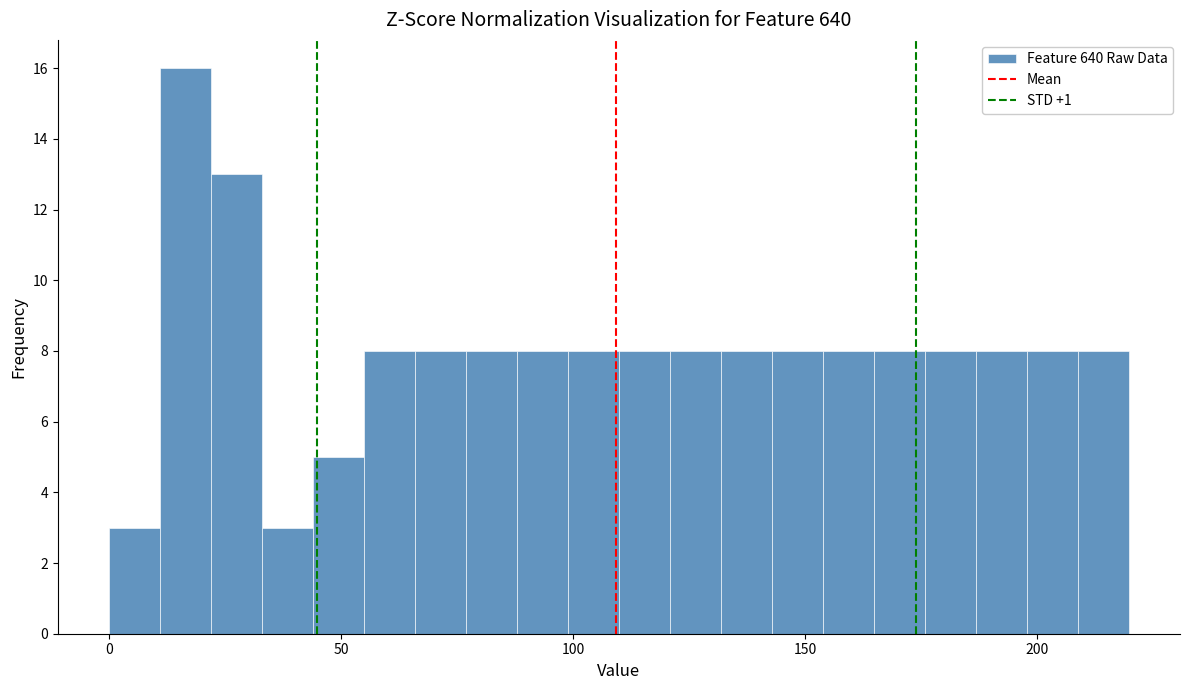

Read against the x-axis, roughly where is the centre of the tallest bar?

15